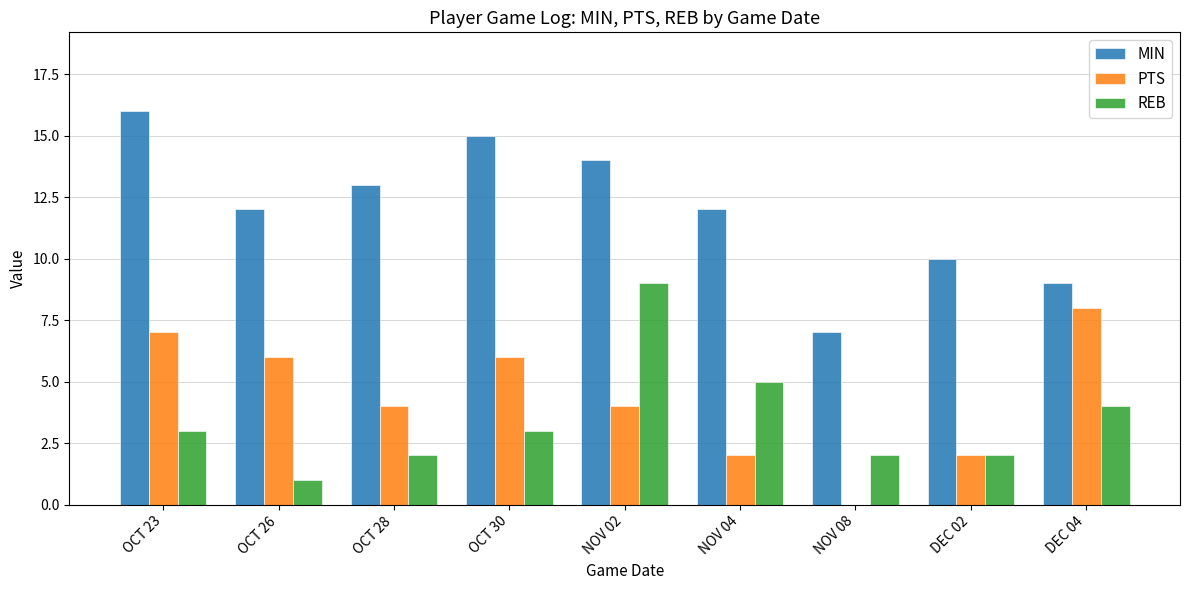

True or false: PTS has a value of 0 at NOV 08.

True